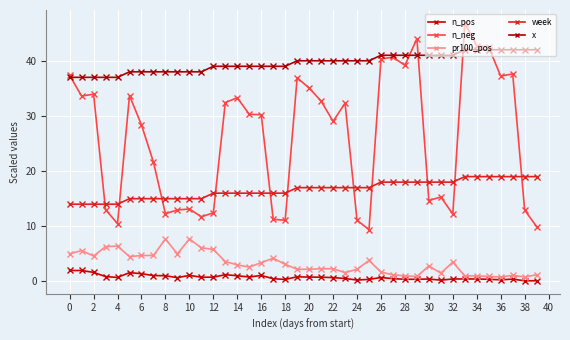

Which series has the largest total across all categories?

x